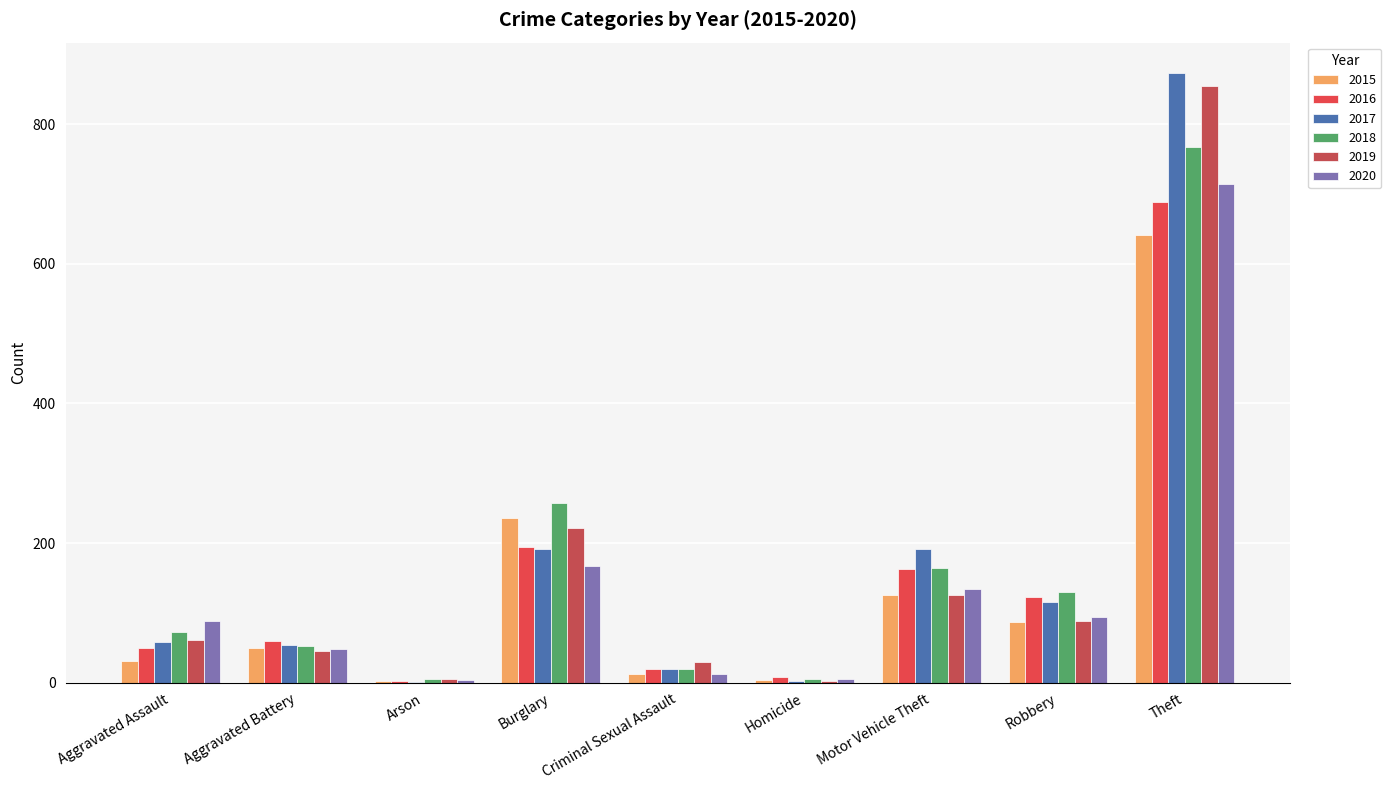

True or false: 2019 has a value of 23 at Aggravated Assault.

False